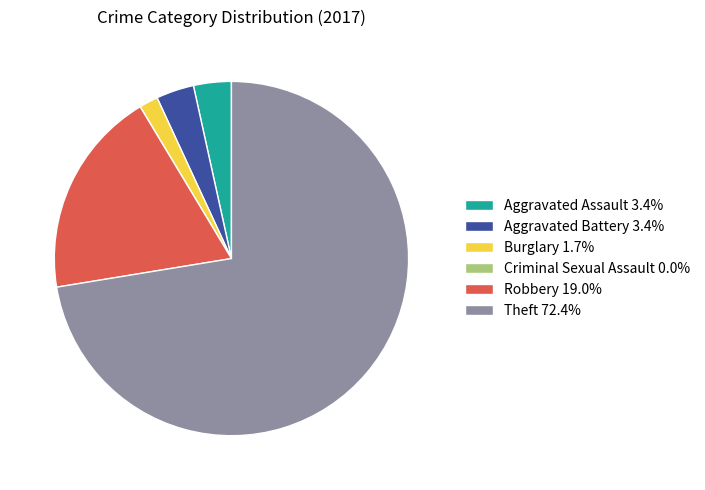

Is Theft the majority of the pie?

Yes